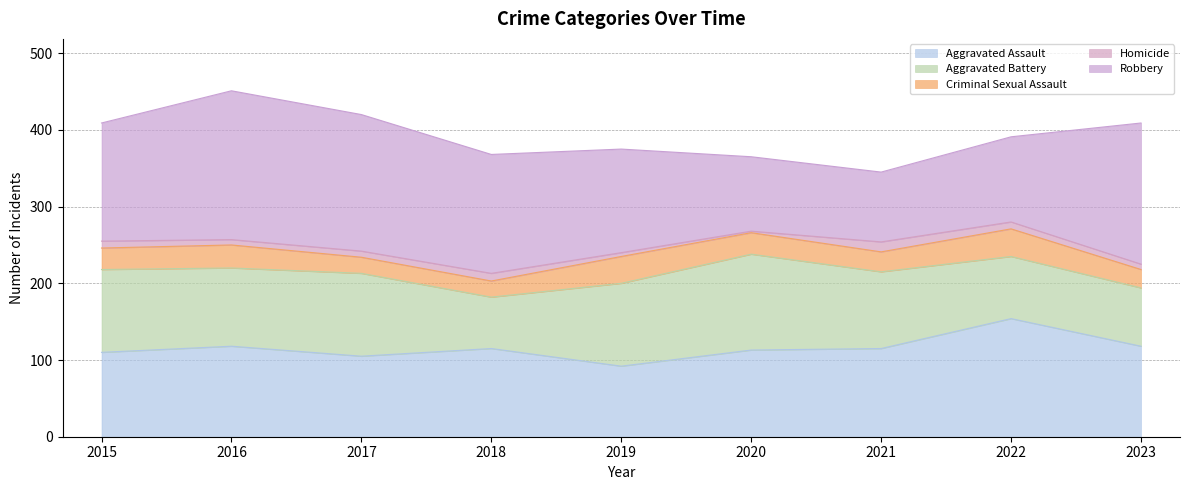

What is the value of the Aggravated Assault point at the 5th from the left?

92